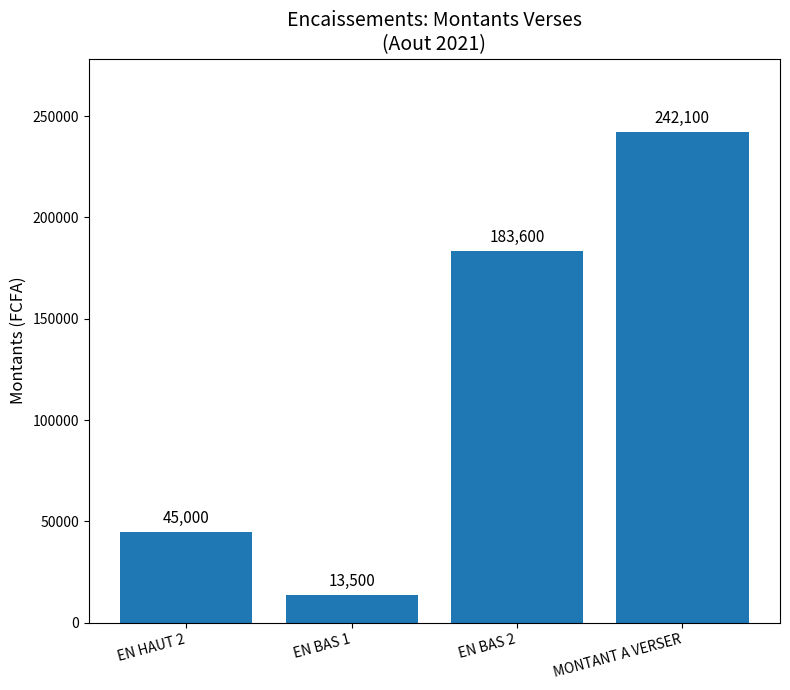

Rank the categories by value from highest to lowest.

MONTANT A VERSER, EN BAS 2, EN HAUT 2, EN BAS 1